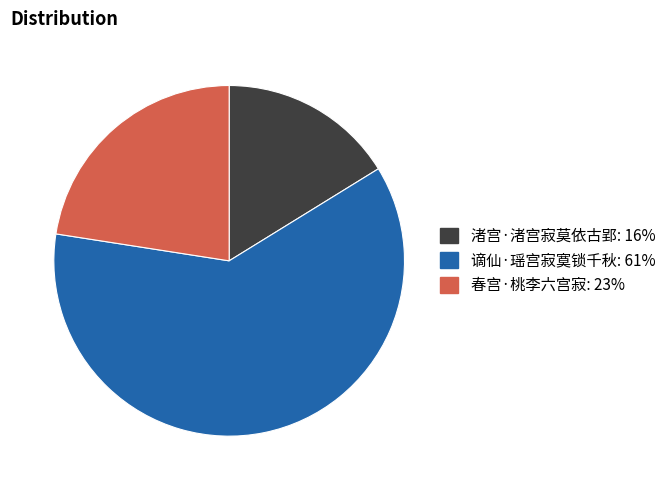

Between 谪仙·瑶宫寂寞锁千秋 and 渚宫·渚宫寂莫依古郢, which is larger?

谪仙·瑶宫寂寞锁千秋